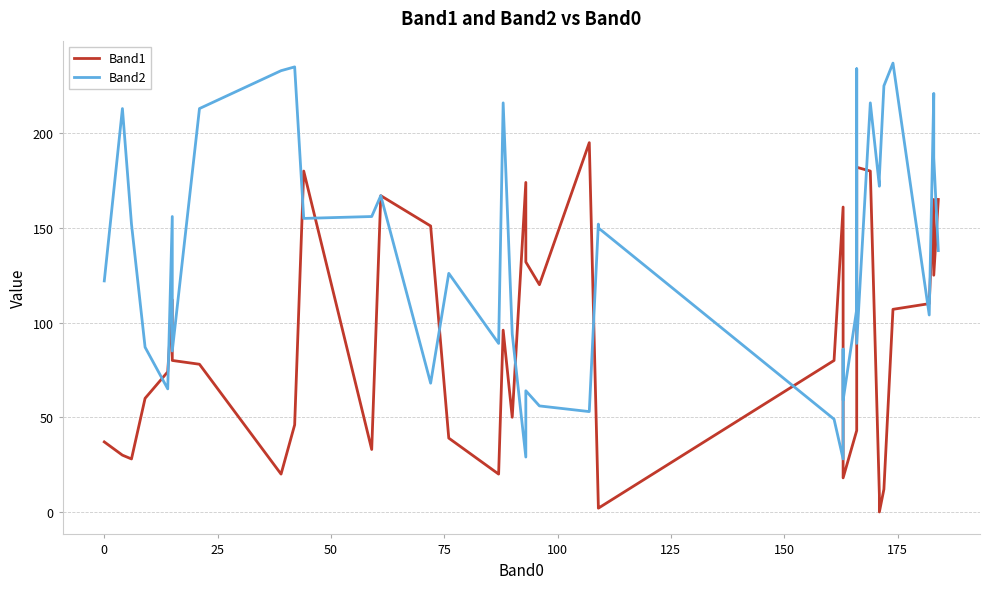

What is the sum of all Band1 values?

3415